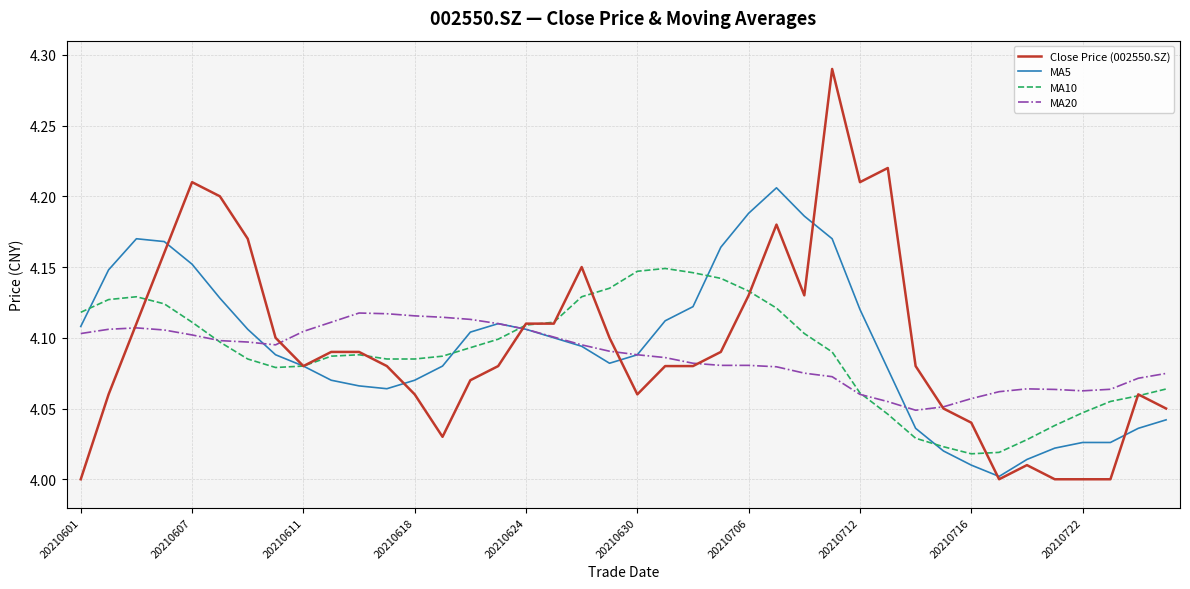

Which series has the widest spread of values?

Close Price (002550.SZ)